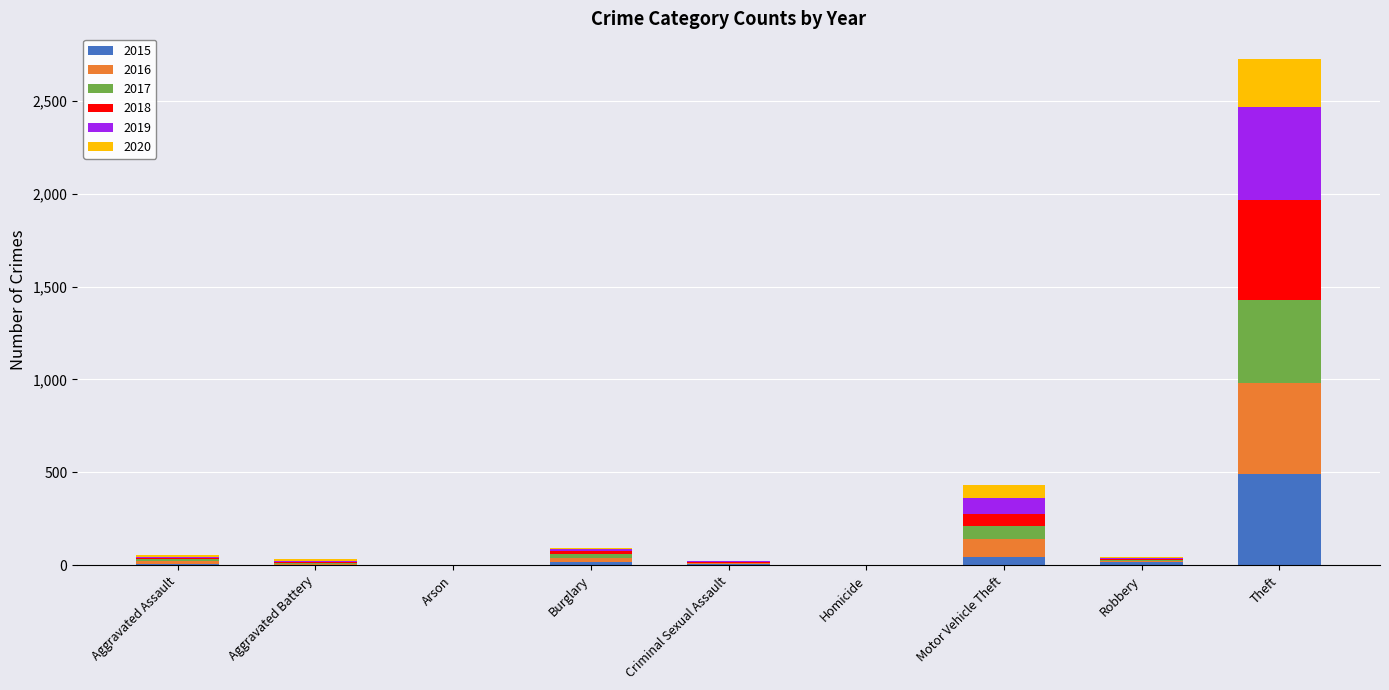

What is the highest value of the 2015 series?

491